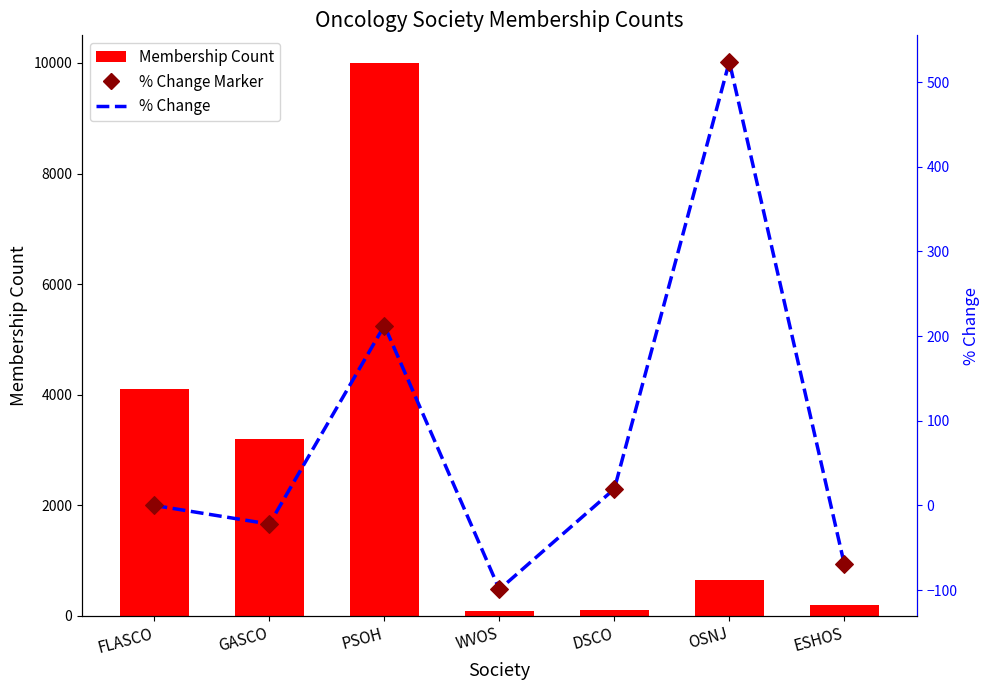

What are all the series names shown in the legend?

Membership Count, % Change, % Change Marker